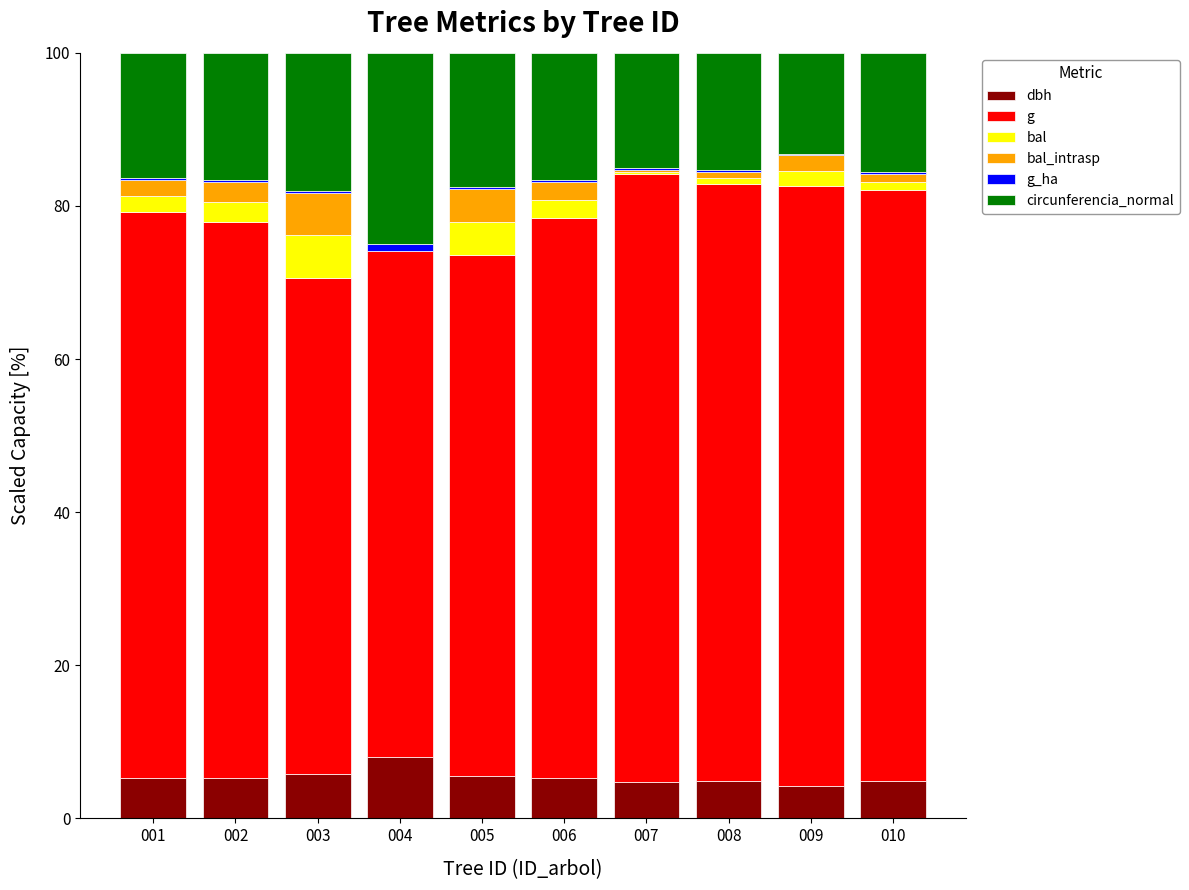

True or false: dbh has a value of 5.6 at 005.

True